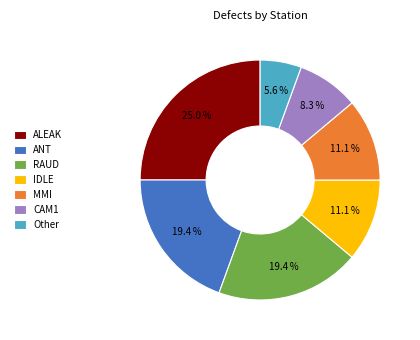

Is there a majority slice in this chart?

No